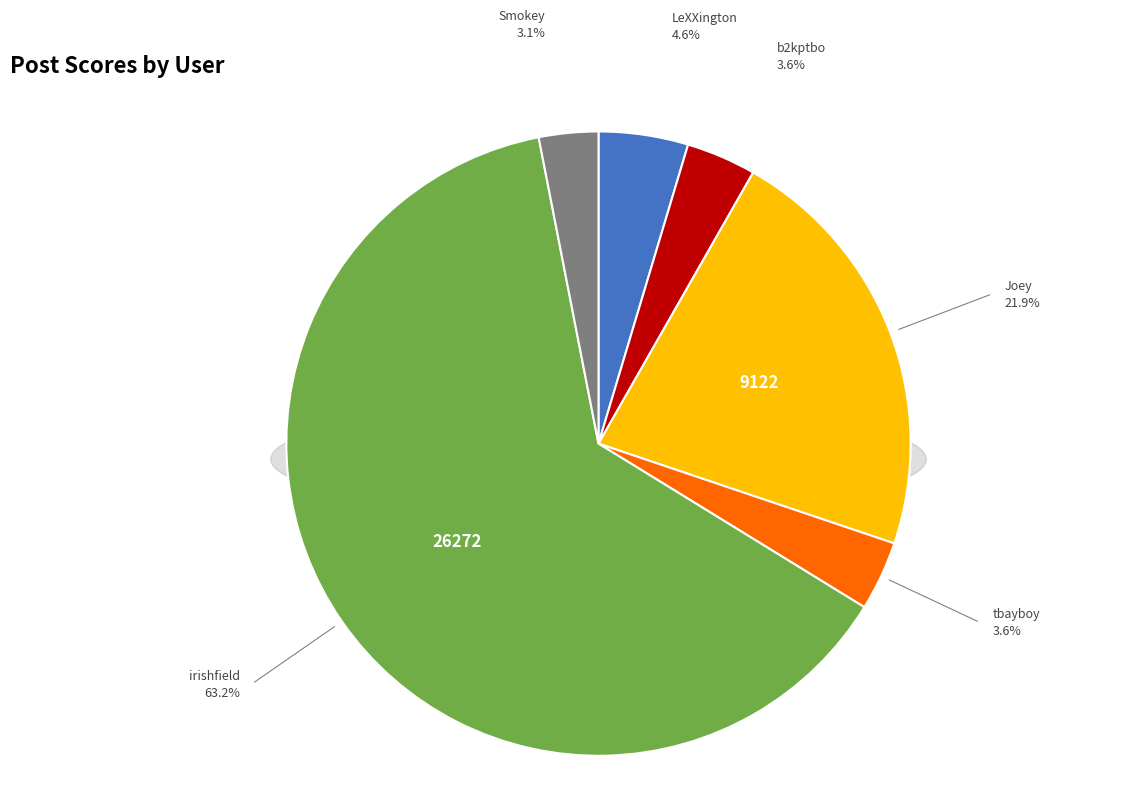

To the nearest percent, what is the average slice percentage?

17%